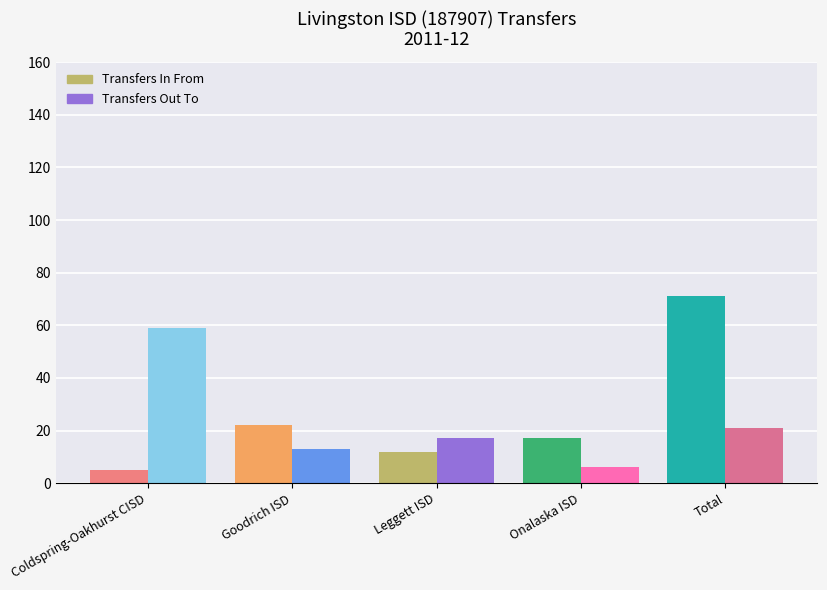

Rank the series at Onalaska ISD from highest to lowest value.

Transfers In From, Transfers Out To